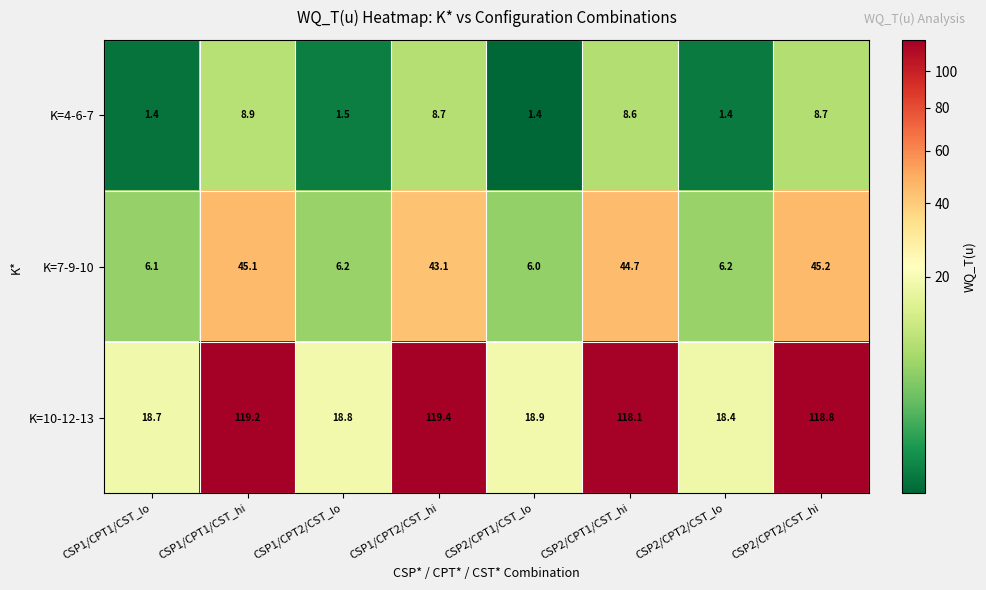

Which series has the largest total across all categories?

K=10-12-13